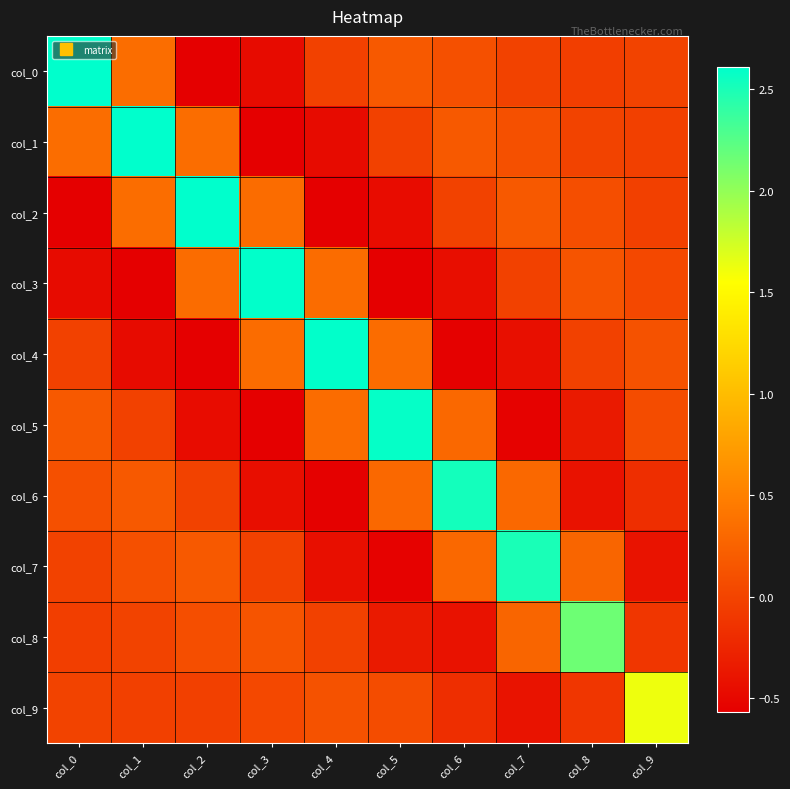

At which category does the chart reach its peak across all series?

col_0